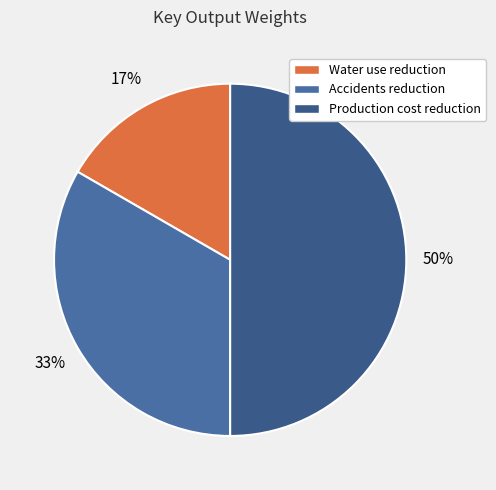

Which has a higher value, Accidents reduction or Water use reduction?

Accidents reduction